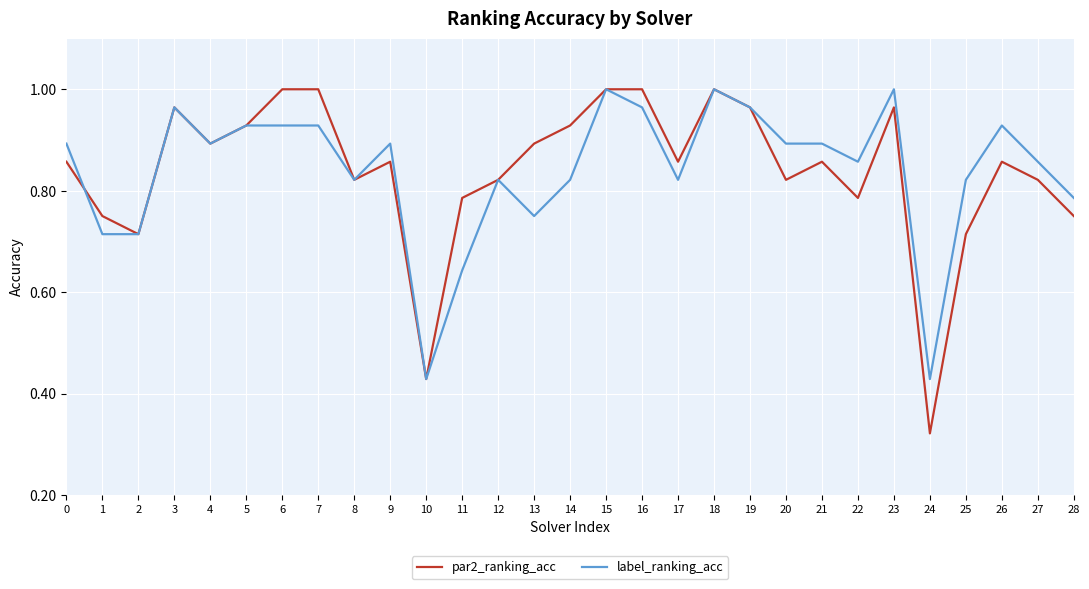

True or false: label_ranking_acc and par2_ranking_acc intersect in this chart.

True